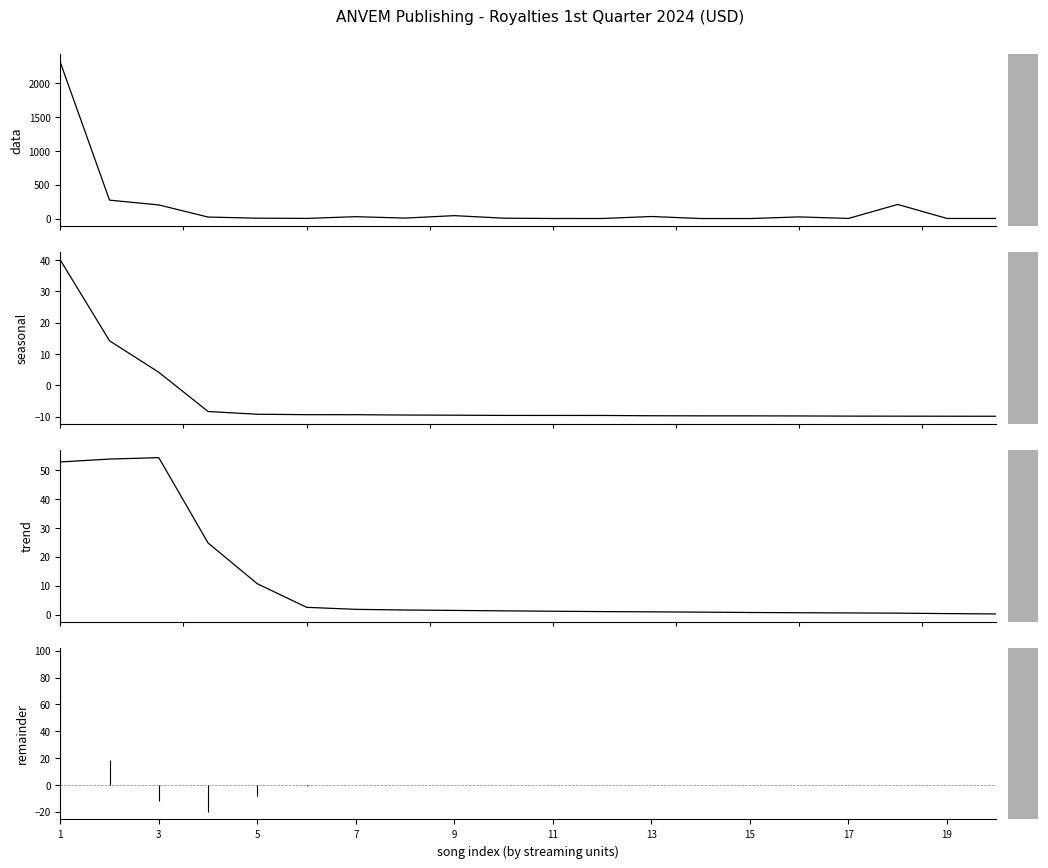

True or false: seasonal has a value of -9.7 at 15.

True